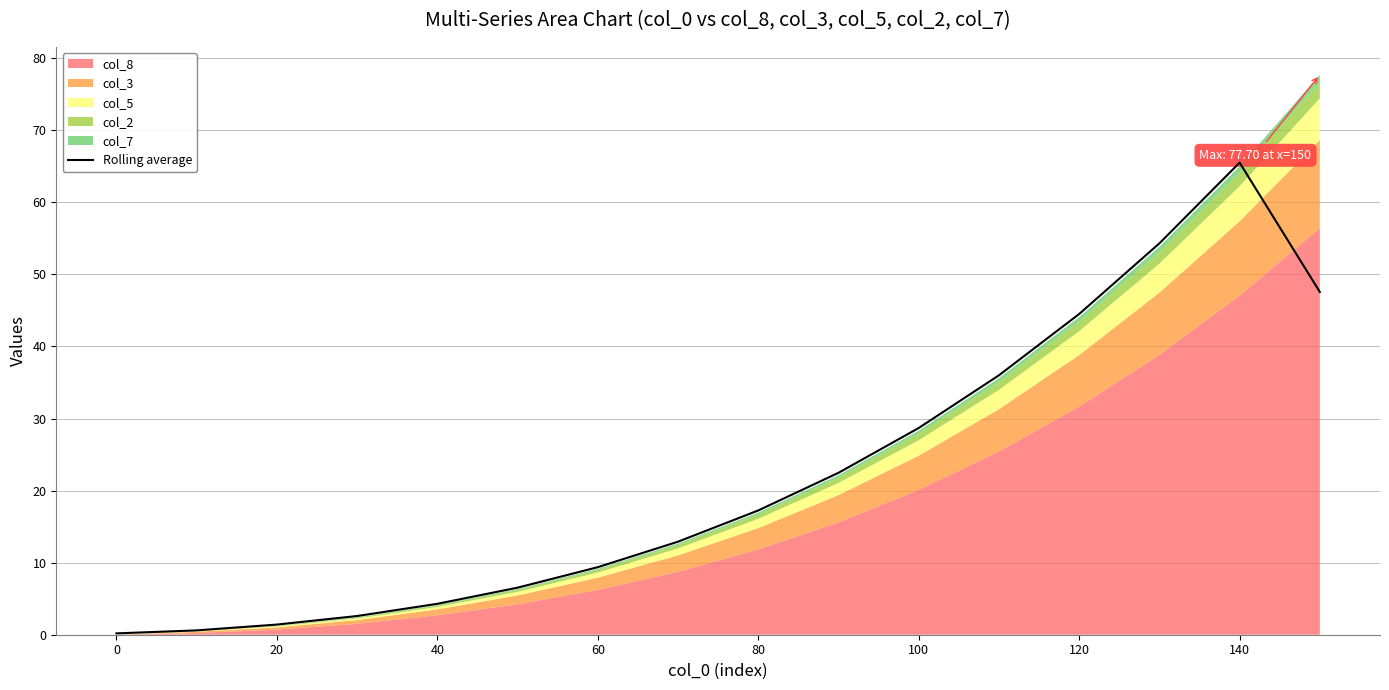

Reading left to right, list all the values displayed in this chart.

0.2	0.6	1.4	2.6	4.3	6.5	9.4	12.9	17.2	22.5	28.7	36.0	44.5	54.3	65.5	47.6